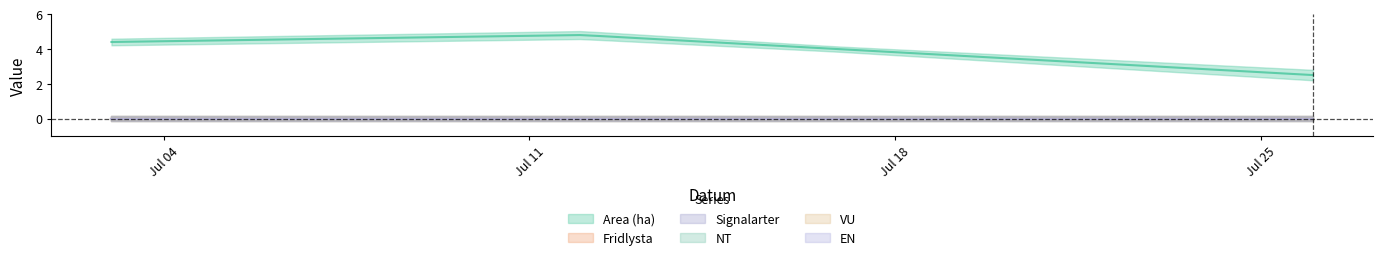

Is it true that Fridlysta equals 0.0 at 2023-07-03?

True